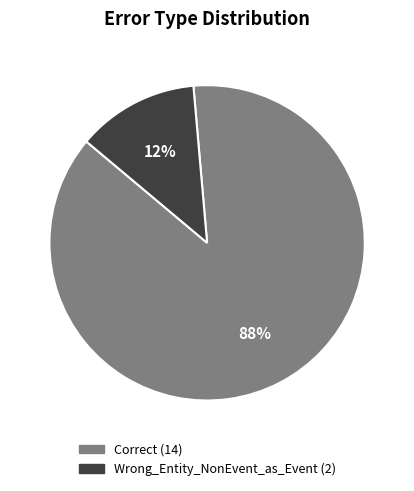

Is it true that Wrong_Entity_NonEvent_as_Event is 12% of the pie?

True